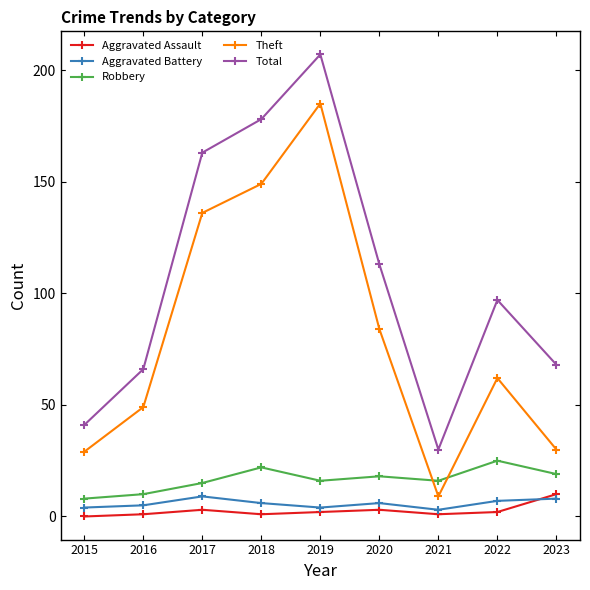

How many interior local peaks does the Total series have?

2